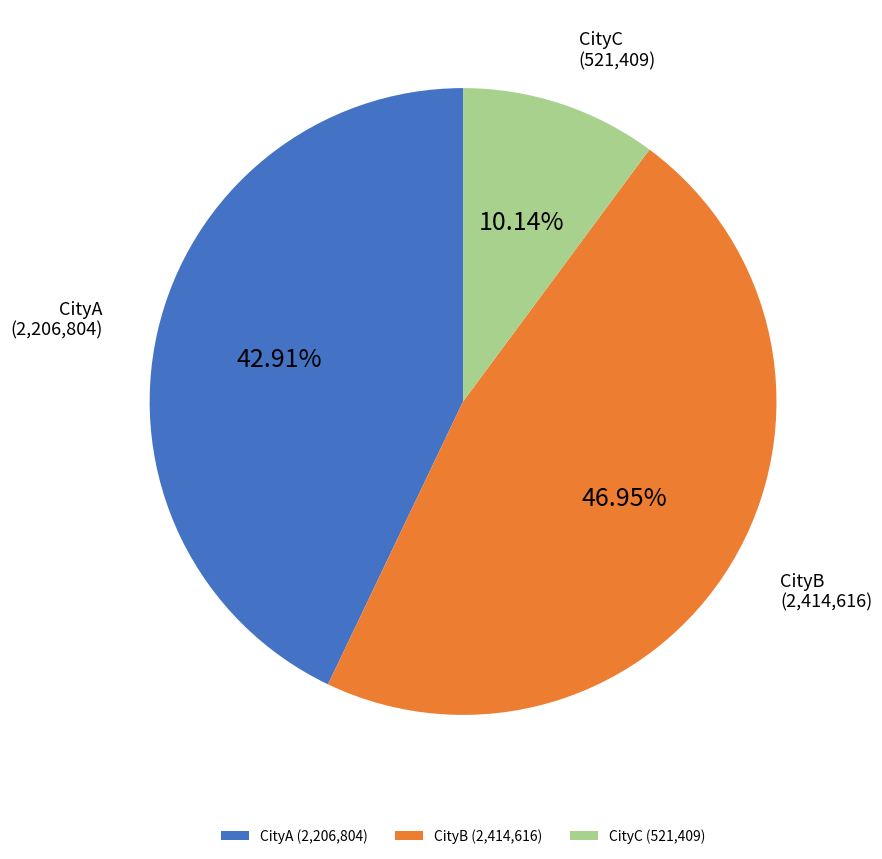

How many slices are in this pie chart?

3